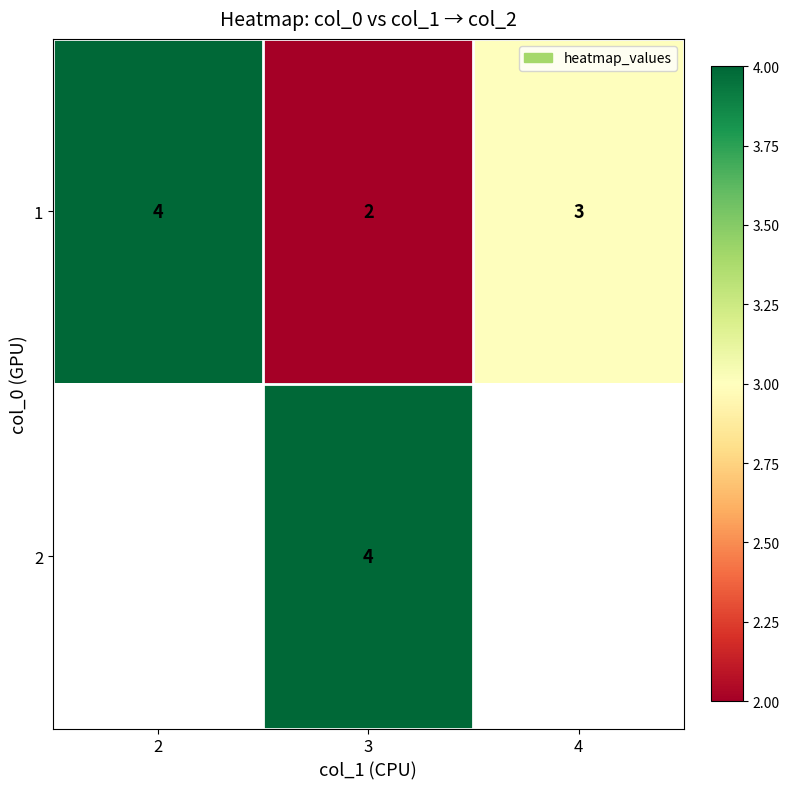

At 3, list the series in order from largest to smallest.

2, 1